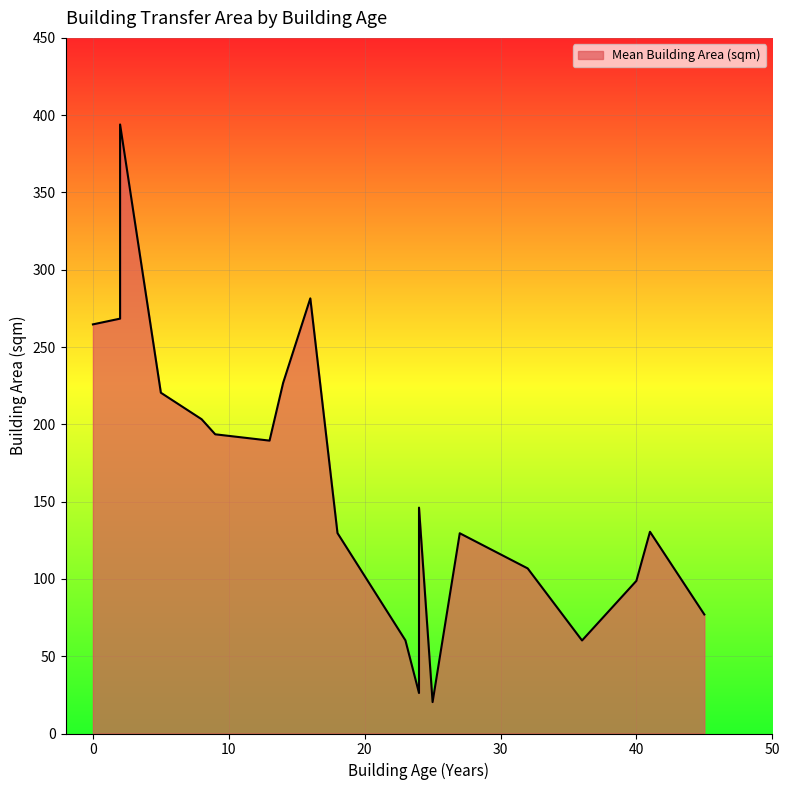

How many values exceed 146?

10